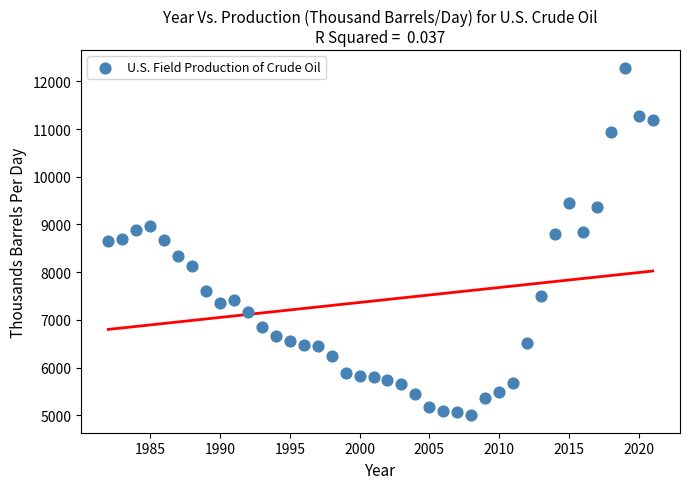

What is the range of Y values (max minus min)?

7289